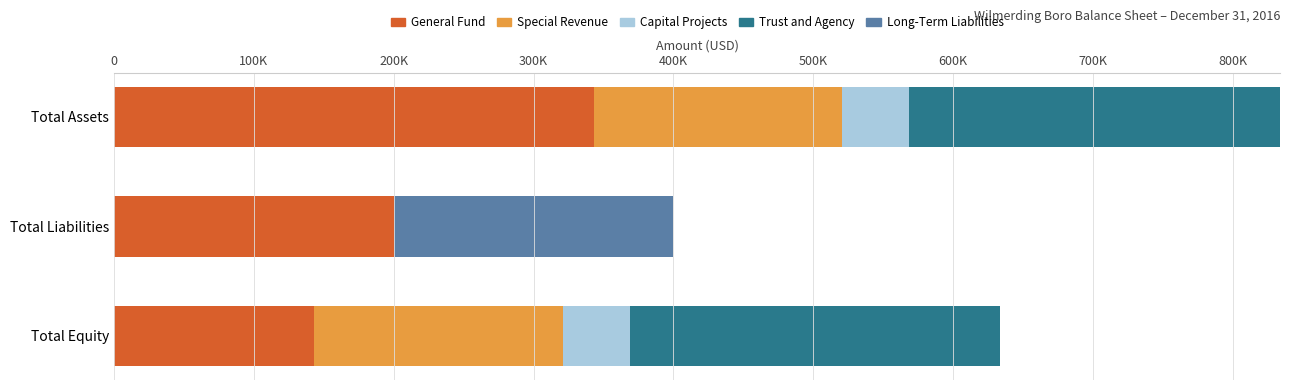

What are all the series names shown in the legend?

General Fund, Special Revenue, Capital Projects, Trust and Agency, Long-Term Liabilities